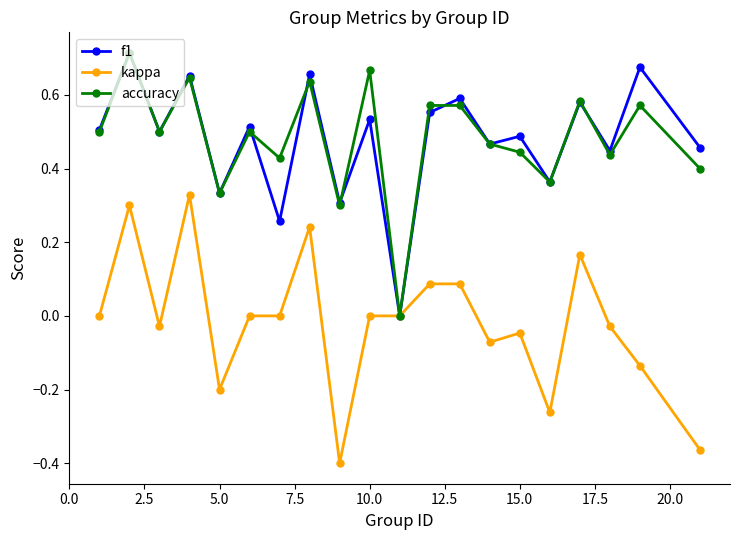

True or false: f1 has more than 2 interior local peaks.

True